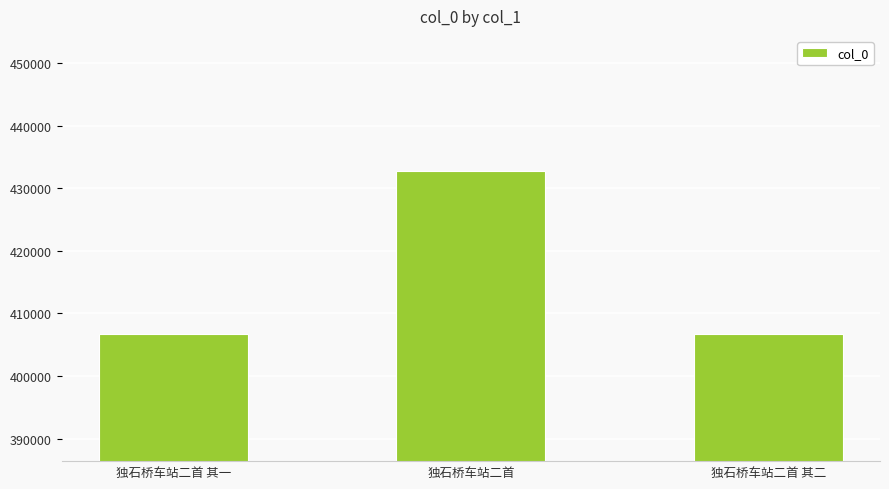

What is the smallest value displayed?

406733